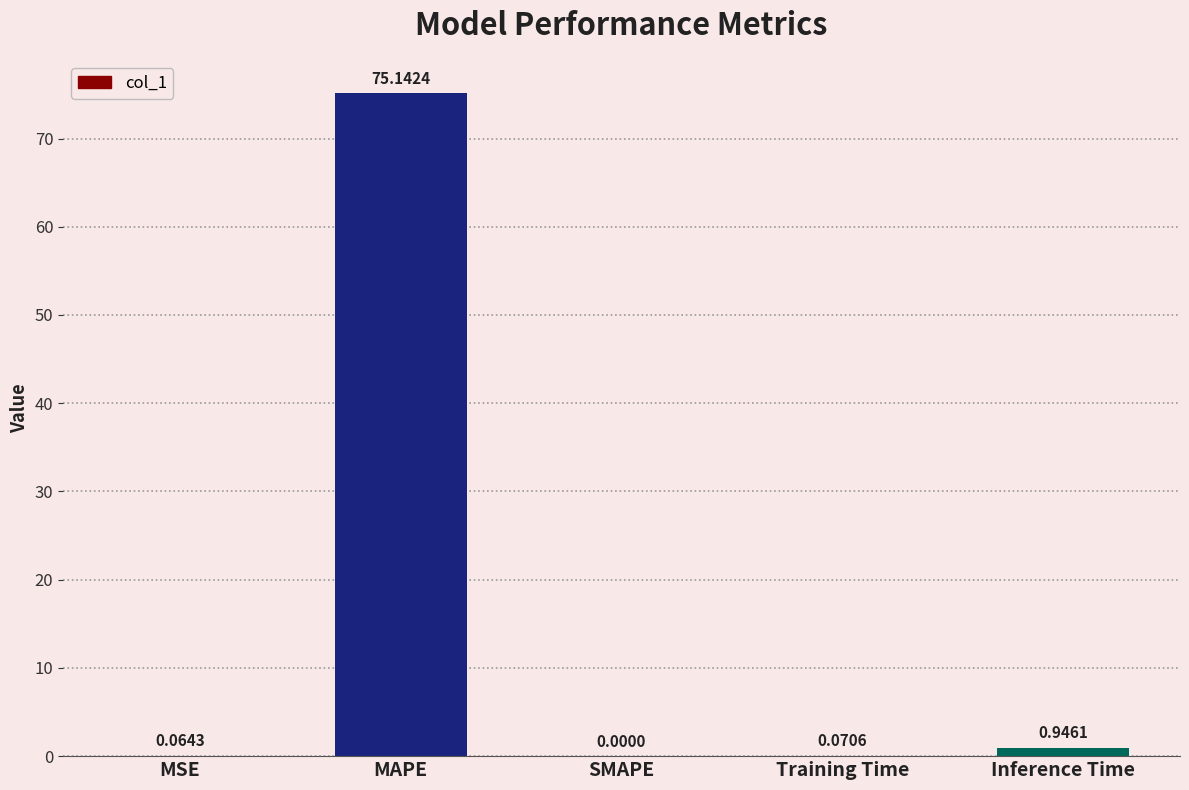

At which category does the chart reach its peak across all series?

MAPE